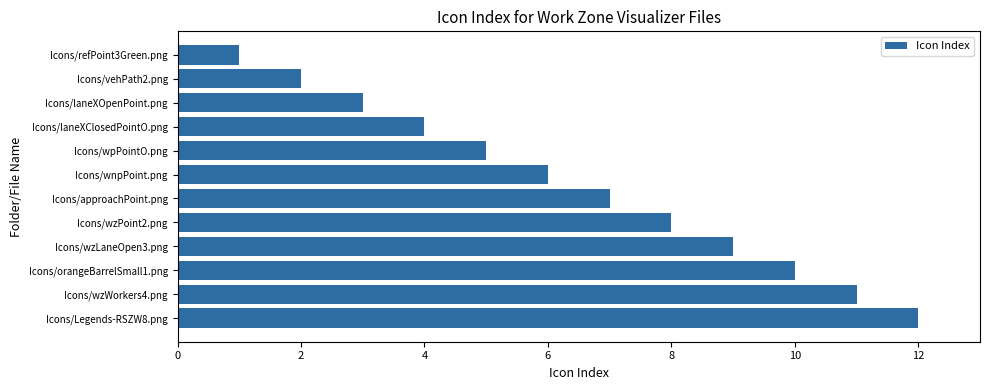

Which label corresponds to the largest value in the chart?

Icons/Legends-RSZW8.png